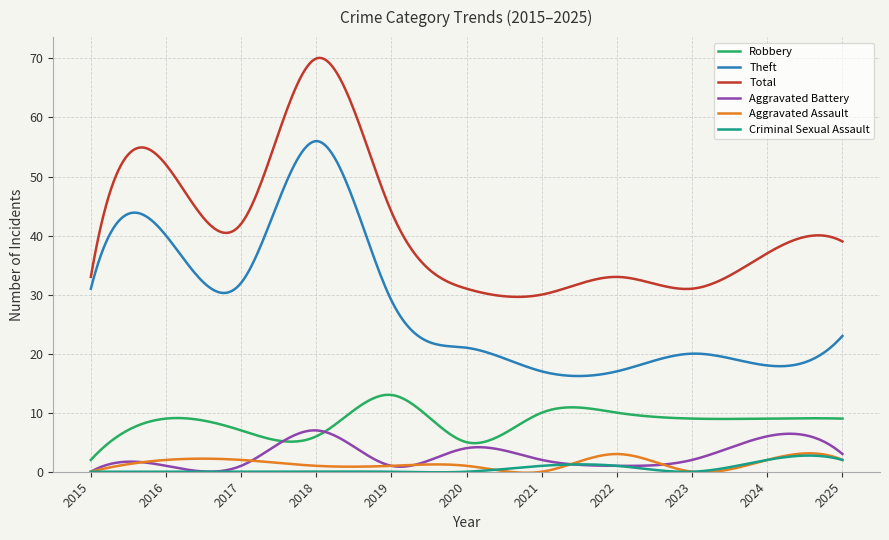

True or false: Total and Theft intersect in this chart.

False